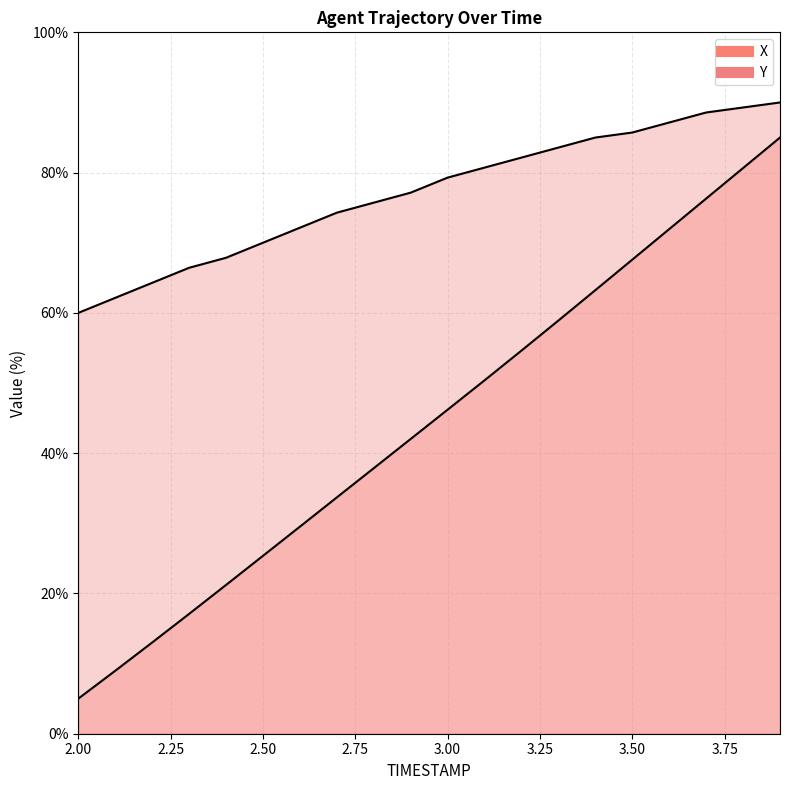

Between 2.7 and 3.6, which series saw the biggest shift?

X